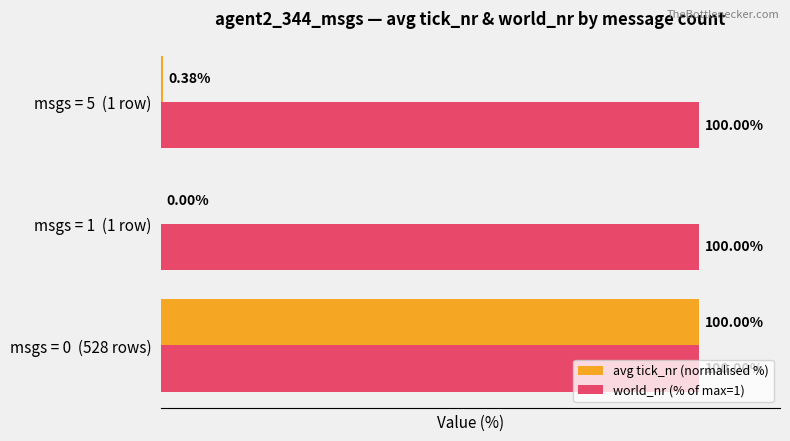

Between msgs = 0  (528 rows) and msgs = 1  (1 row), which series saw the biggest shift?

avg tick_nr (normalised %)